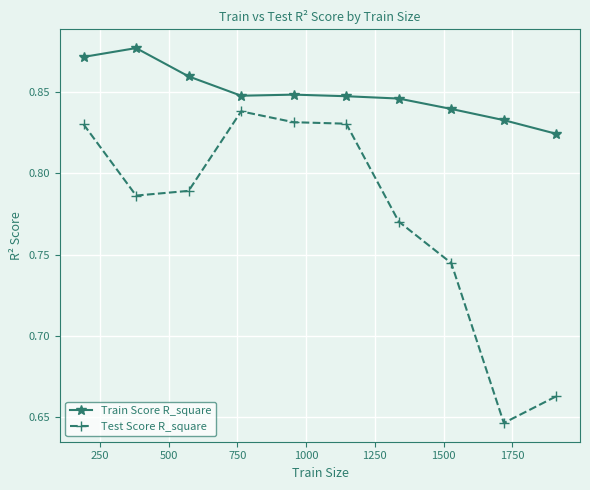

True or false: Train Score R_square and Test Score R_square cross at least once.

False